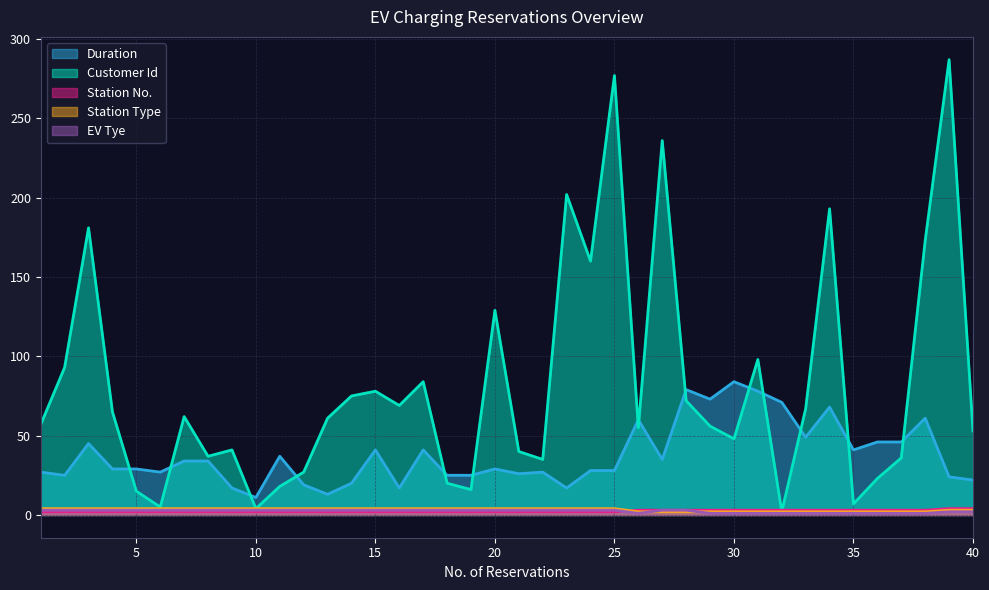

Rank the series by their maximum value, from highest to lowest.

Customer Id, Duration, Station No., Station Type, EV Tye